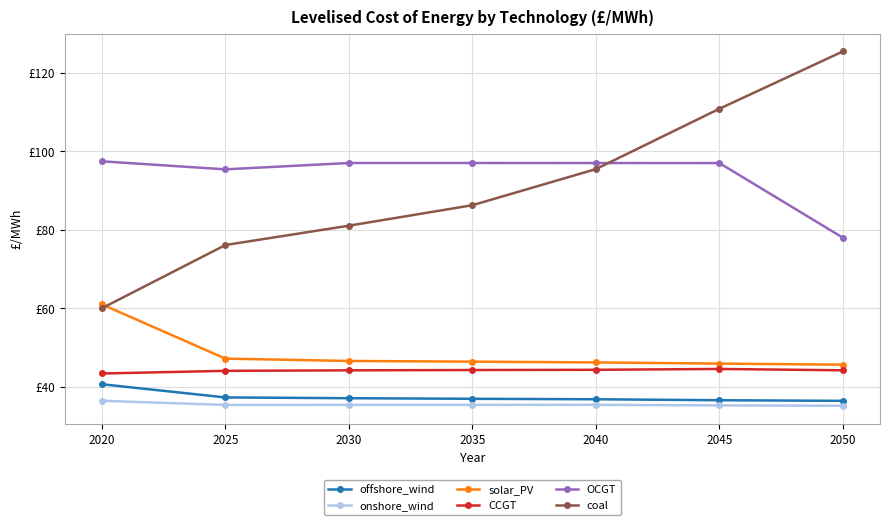

Is this an area chart (filled region under the line)?

No